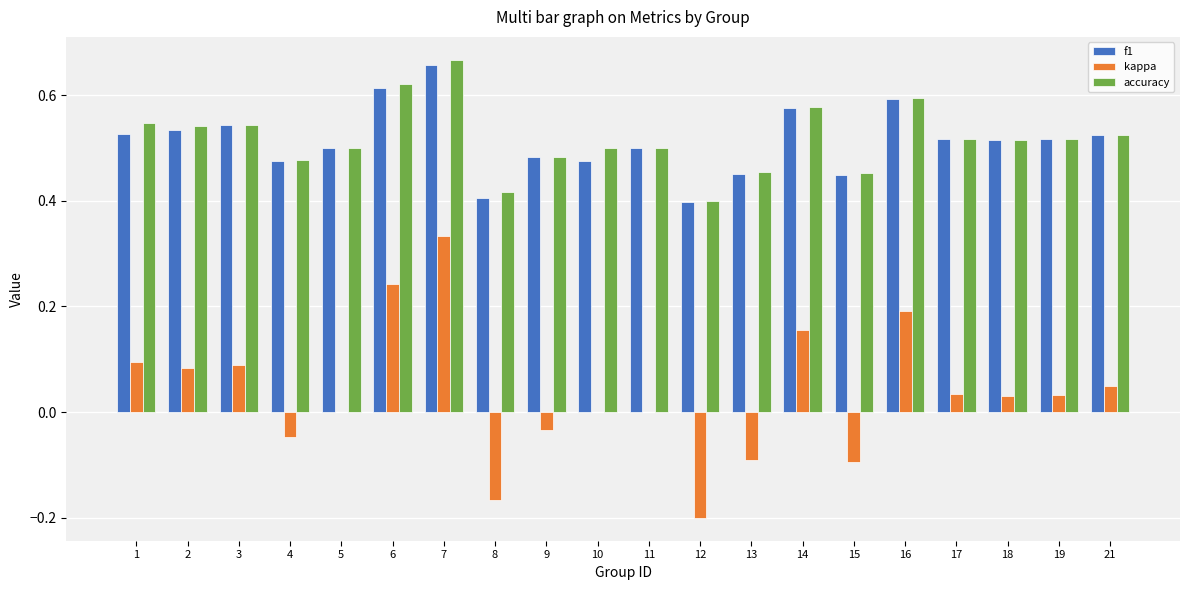

What is the sum of all accuracy values?

10.4